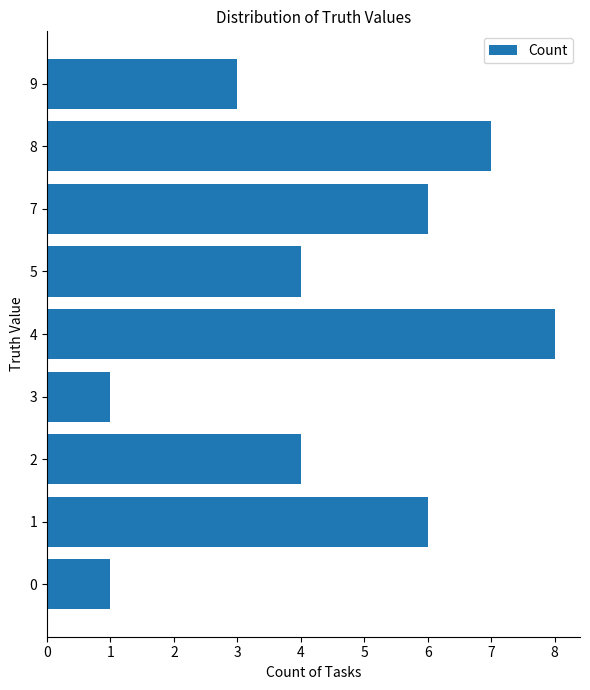

How many data points does each series have?

9